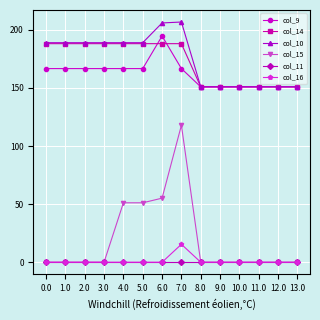

What is the label of the 1st point from the right?

13.0